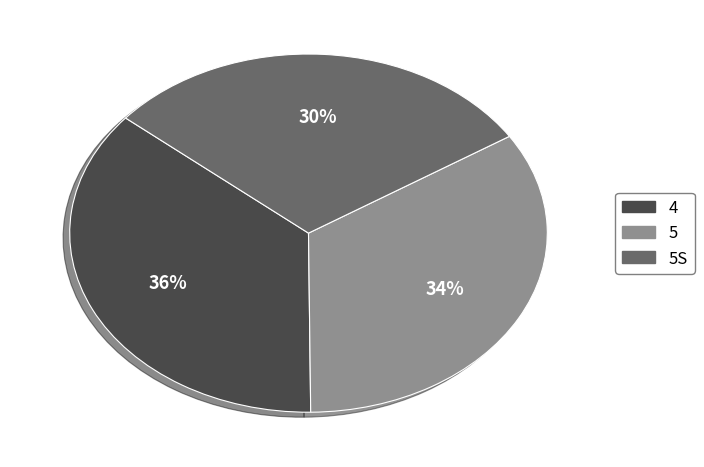

Is there a majority slice in this chart?

No